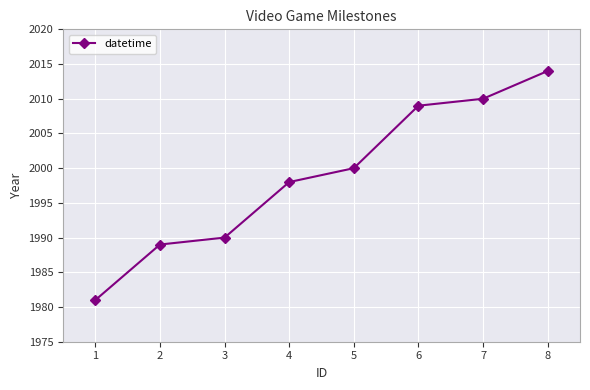

Which has a higher value, 1 or 4?

4